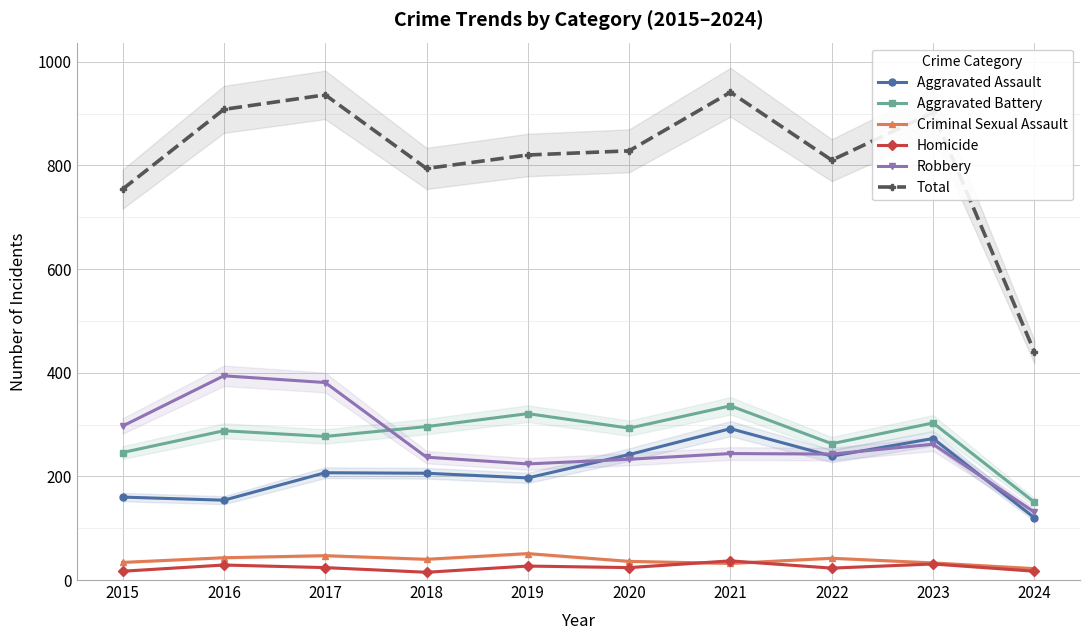

Read the Aggravated Assault value at 2021.

292